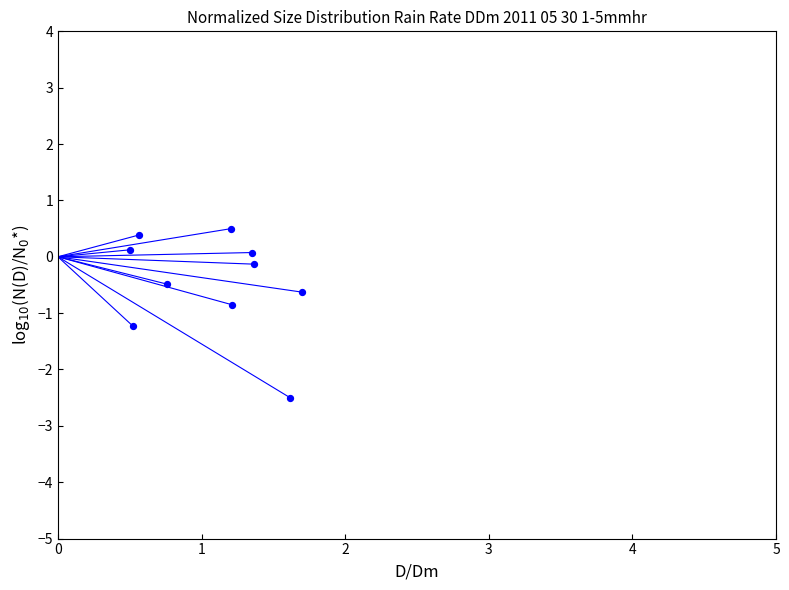

What is the range of Y values (max minus min)?

3.0